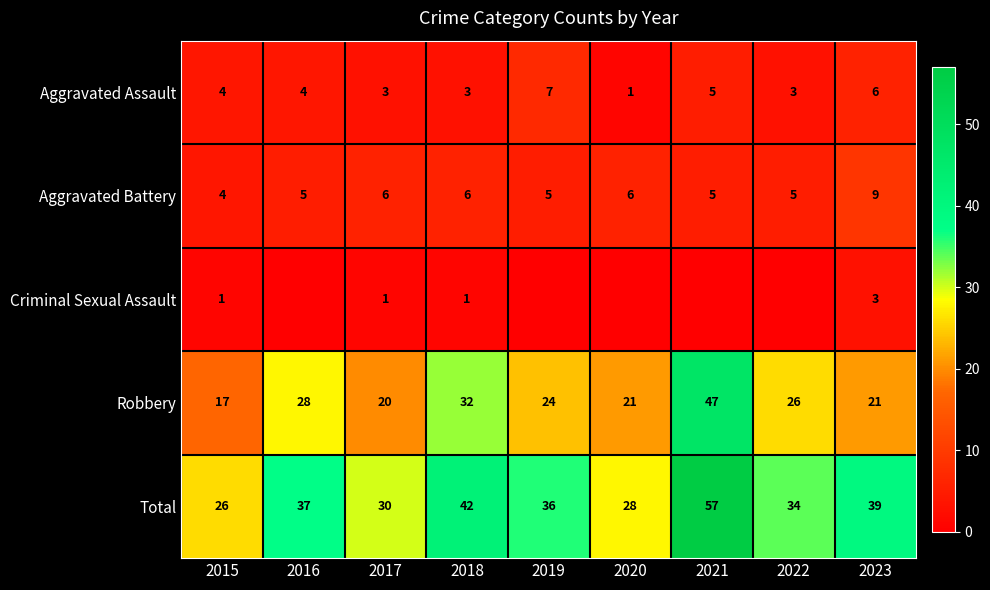

What is the difference between the highest and lowest values at 2022?

34